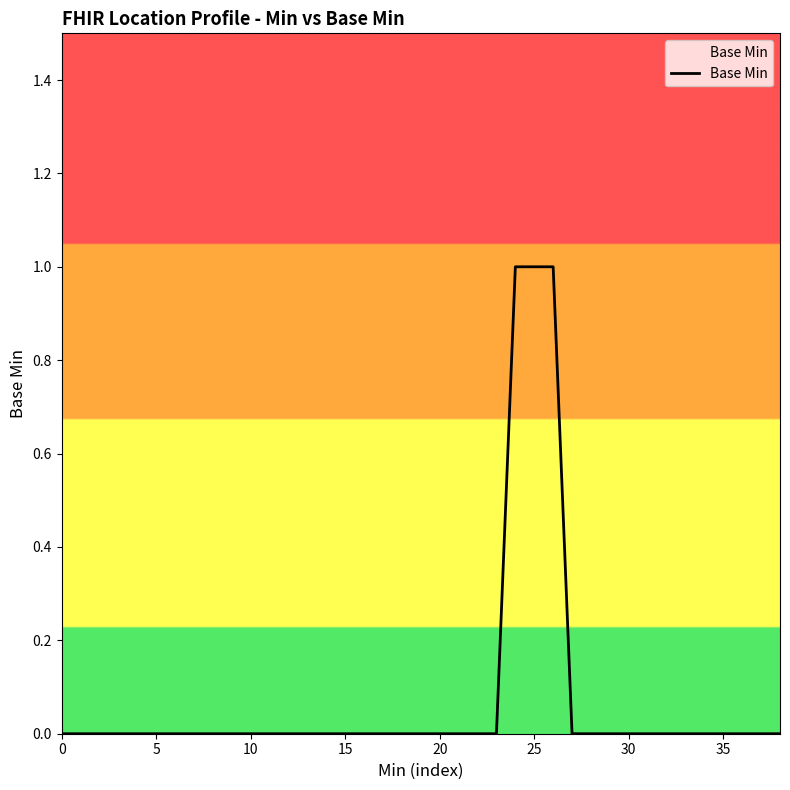

Is this an area chart (filled region under the line)?

Yes